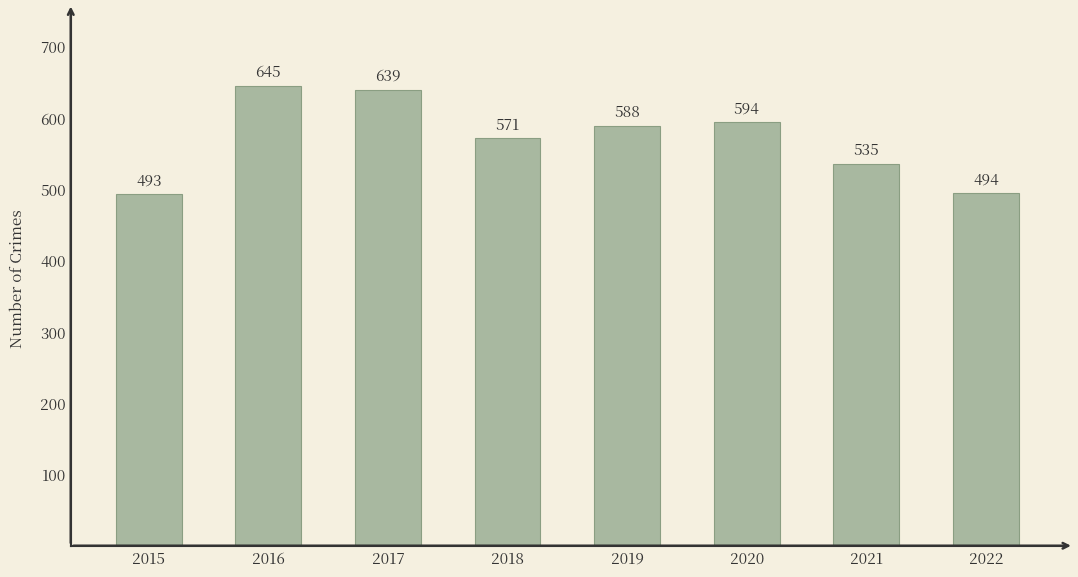

What is the approximate value at 2015, to the nearest 10?

490